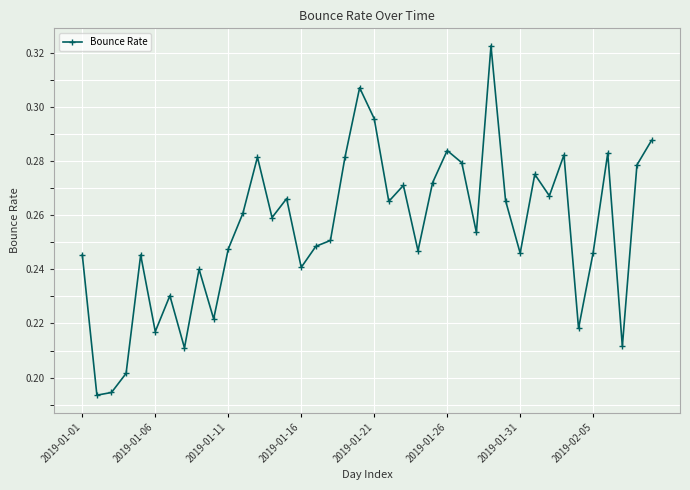

How many values are between 0 and 1?

40